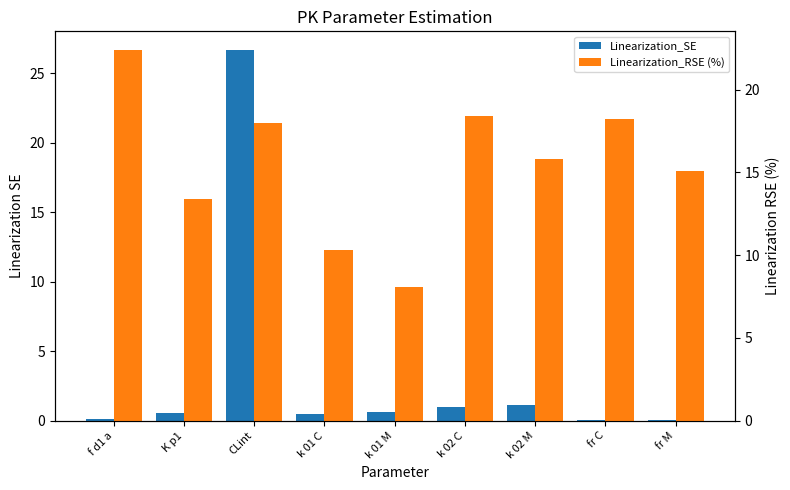

Which series has the largest total across all categories?

Linearization_RSE (%)